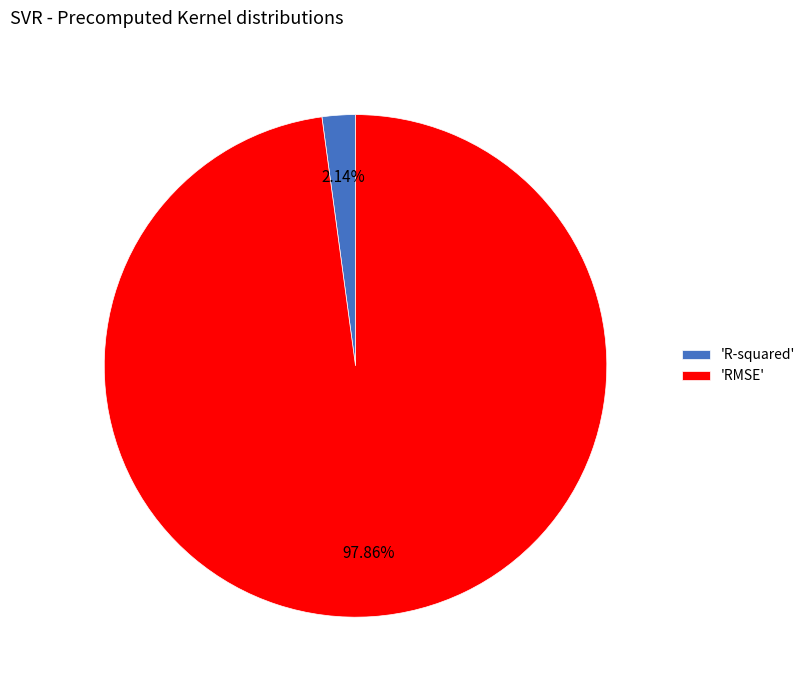

Count the number of slices in the pie.

2